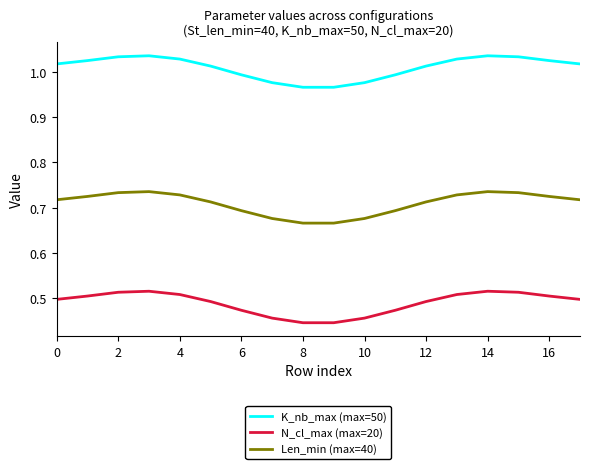

Which series has the largest total across all categories?

K_nb_max (max=50)